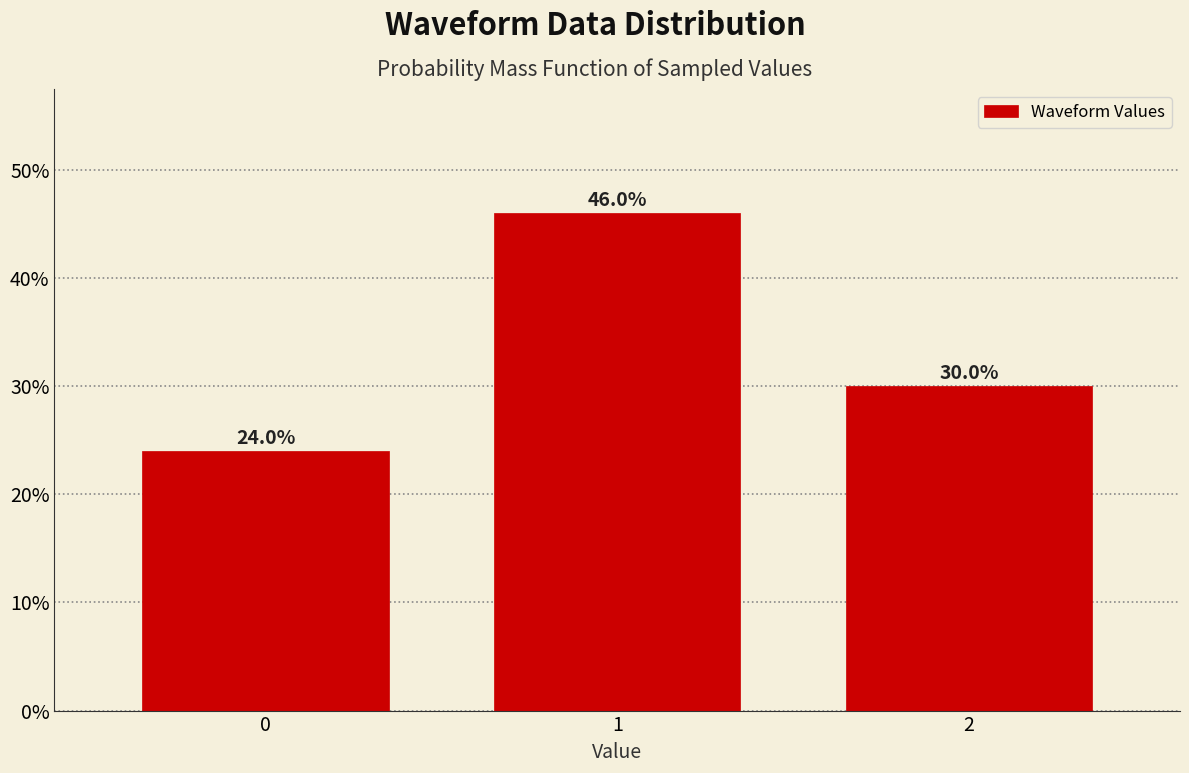

Reading left to right, transcribe this chart: for each bar, give the range it covers on the x-axis and its height.

-0.5 to 0.5: 24.0
0.5 to 1.5: 46.0
1.5 to 2.5: 30.0